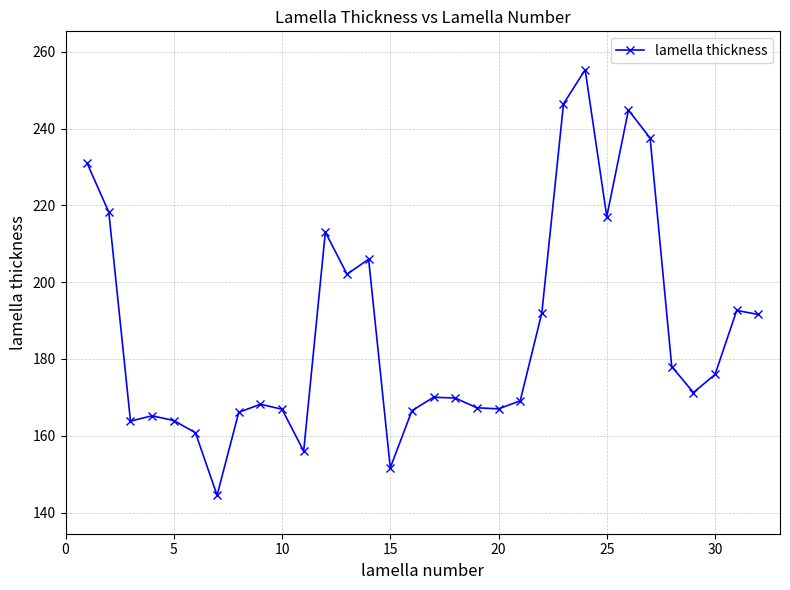

What is the greatest value displayed?

255.3